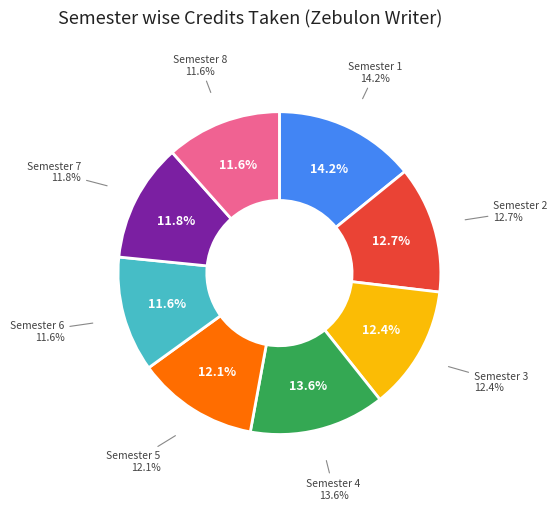

How many slices are in this pie chart?

8